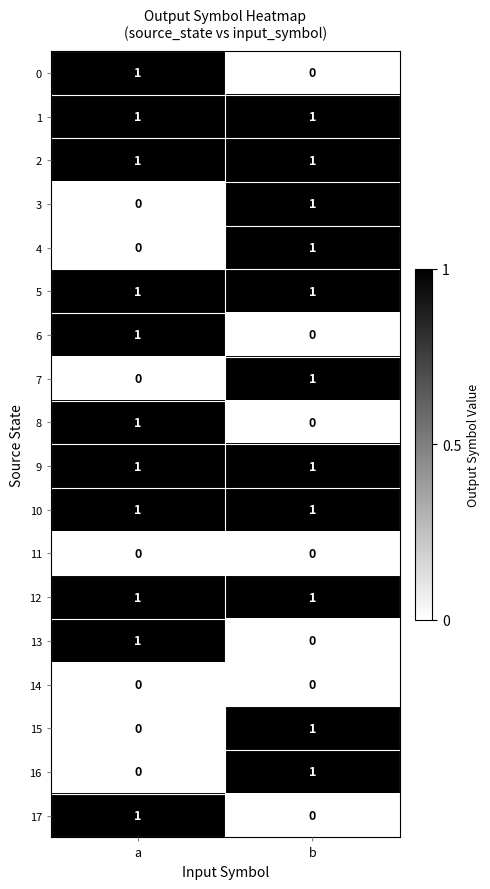

Is it true that 1 equals 1 at a?

True